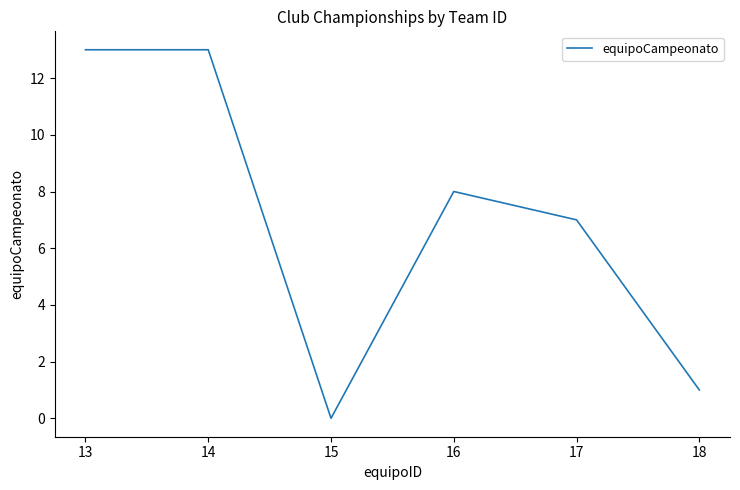

Reading left to right, what are all the values shown in this chart?

13	13	0	8	7	1